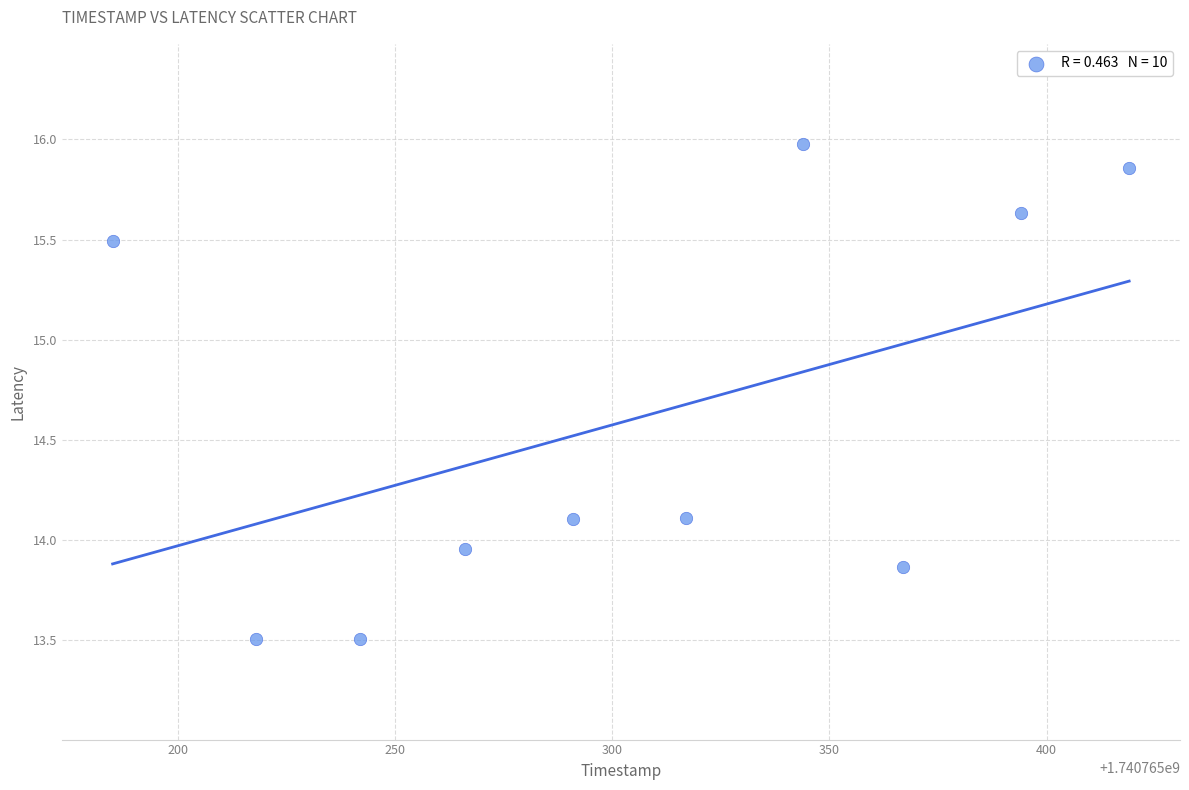

What is the average Y value?

14.6